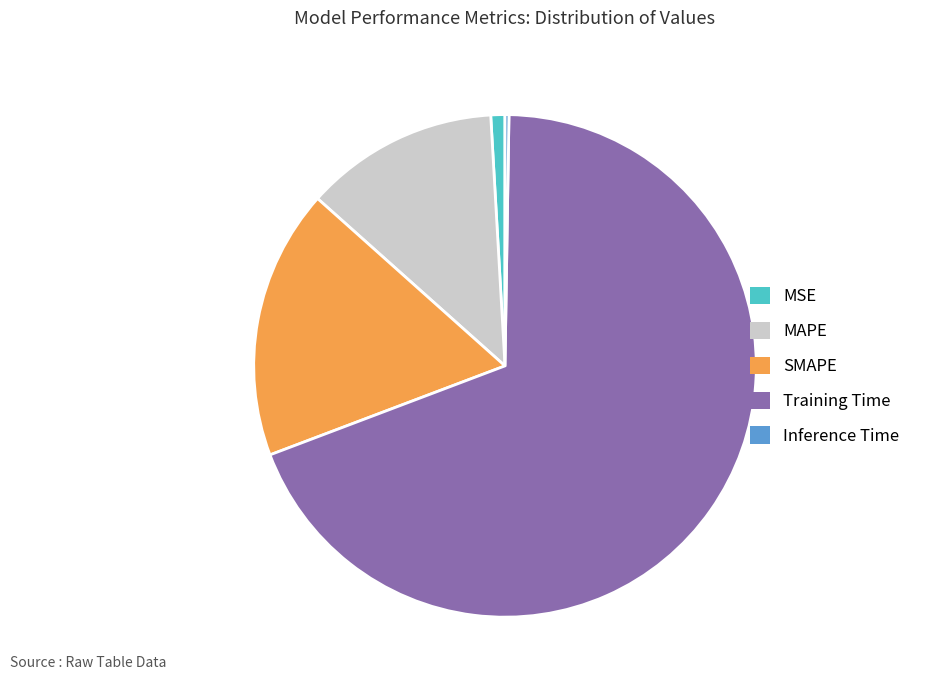

What is the majority slice?

Training Time